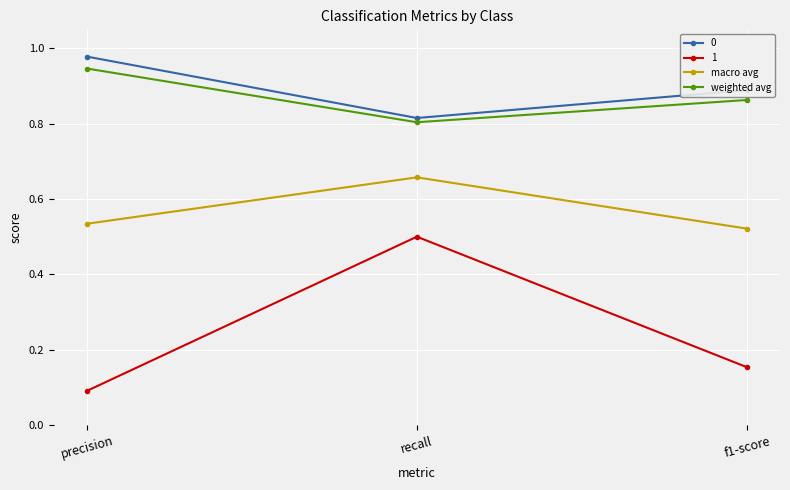

At which label does weighted avg reach its minimum?

recall